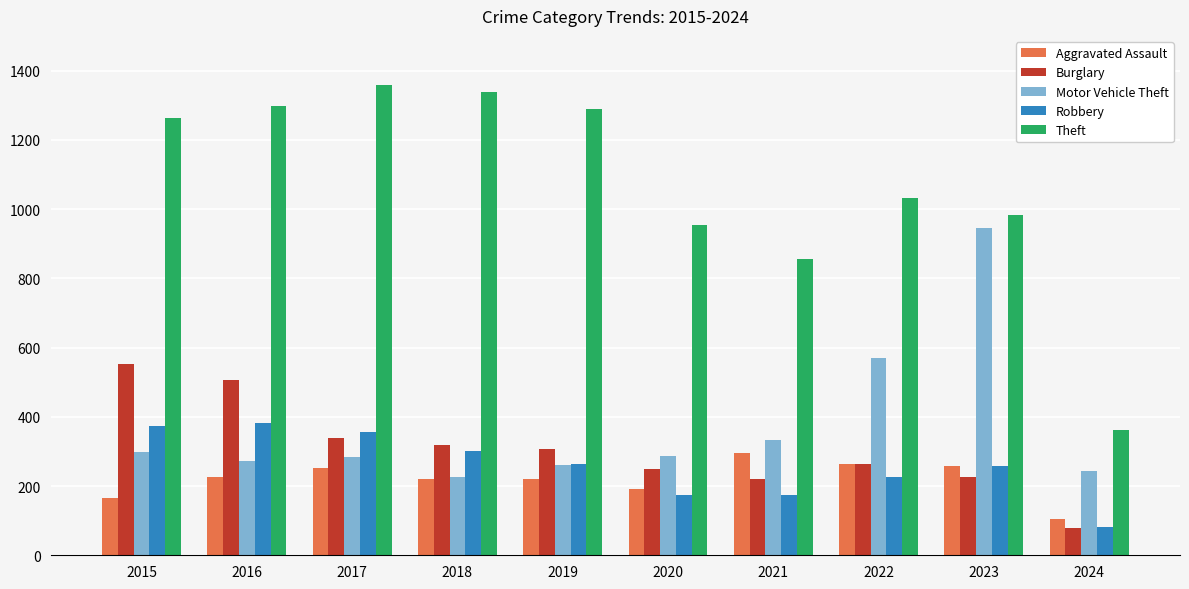

Rank the series by their maximum value, from lowest to highest.

Aggravated Assault, Robbery, Burglary, Motor Vehicle Theft, Theft